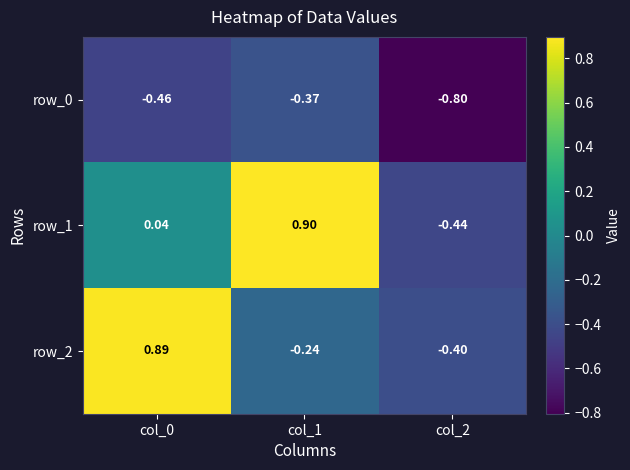

What value does the row_2 series have at col_0?

0.9